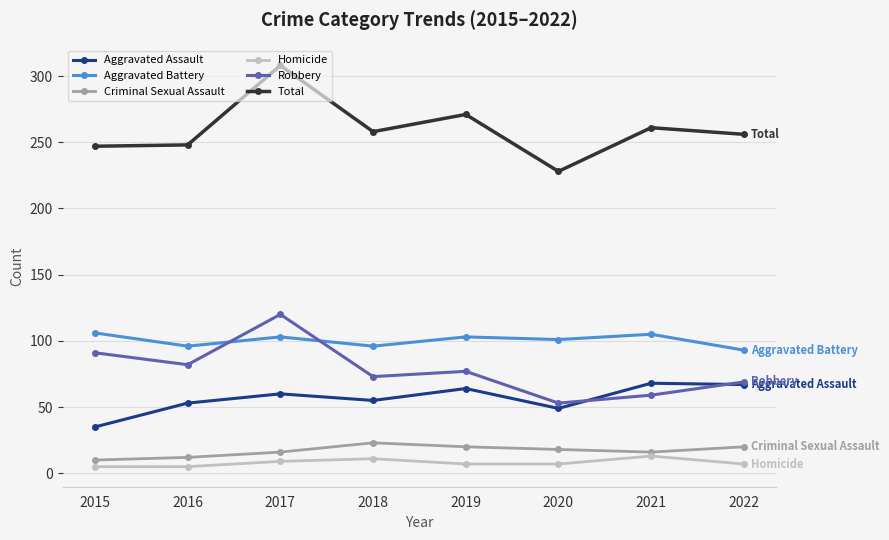

List the labels in order of Robbery value, smallest first.

2020, 2021, 2022, 2018, 2019, 2016, 2015, 2017